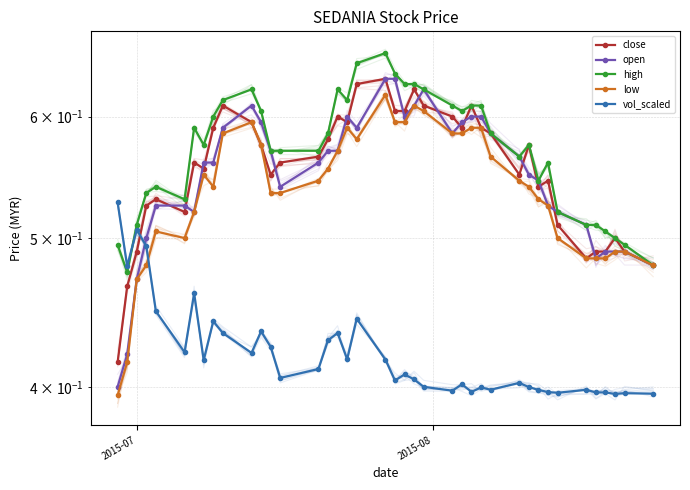

Which has a higher value, 24 or 36?

24